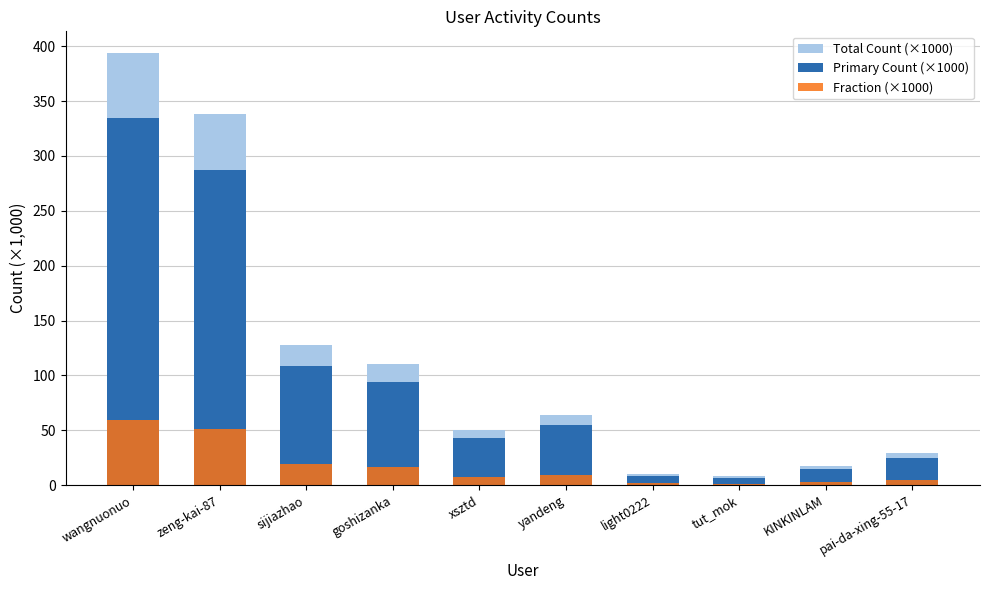

Between sijiazhao and light0222, which is larger?

sijiazhao